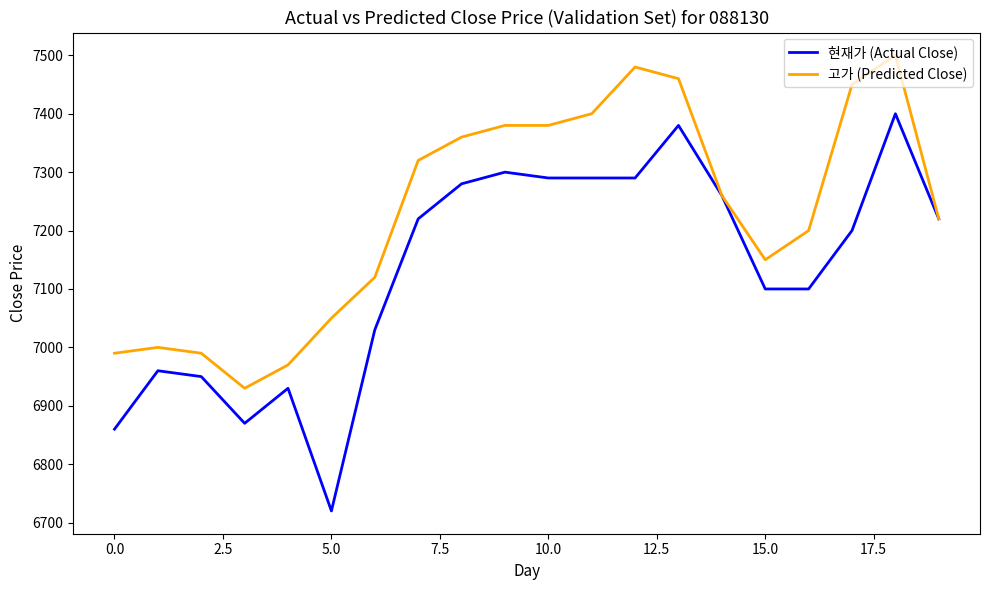

What is the sum of all 고가 (Predicted Close) values?

144610